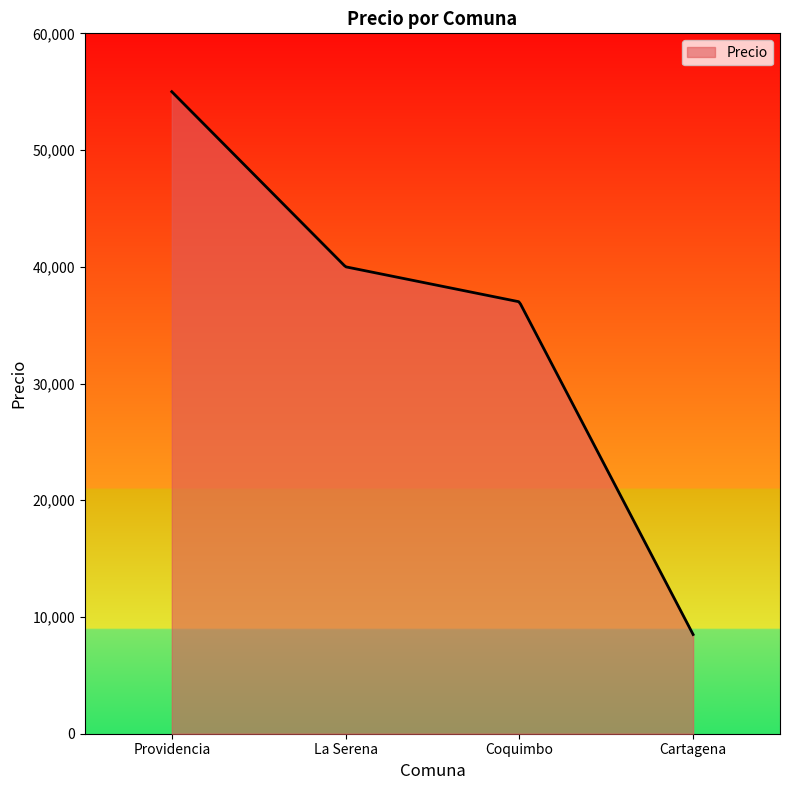

What is the difference between the maximum and minimum values?

46500.0